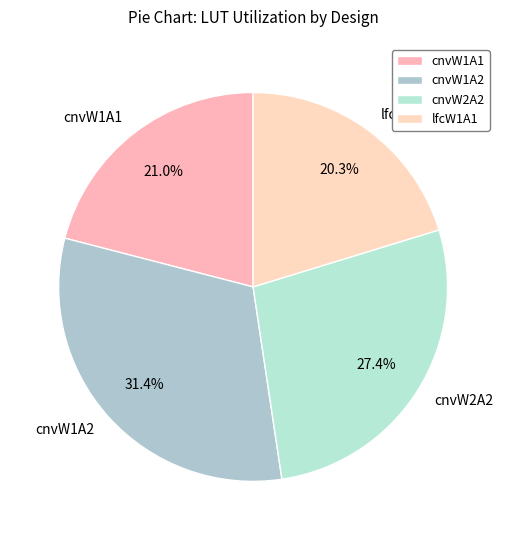

To the nearest percent, what is the combined percentage of cnvW2A2 and cnvW1A1?

48%